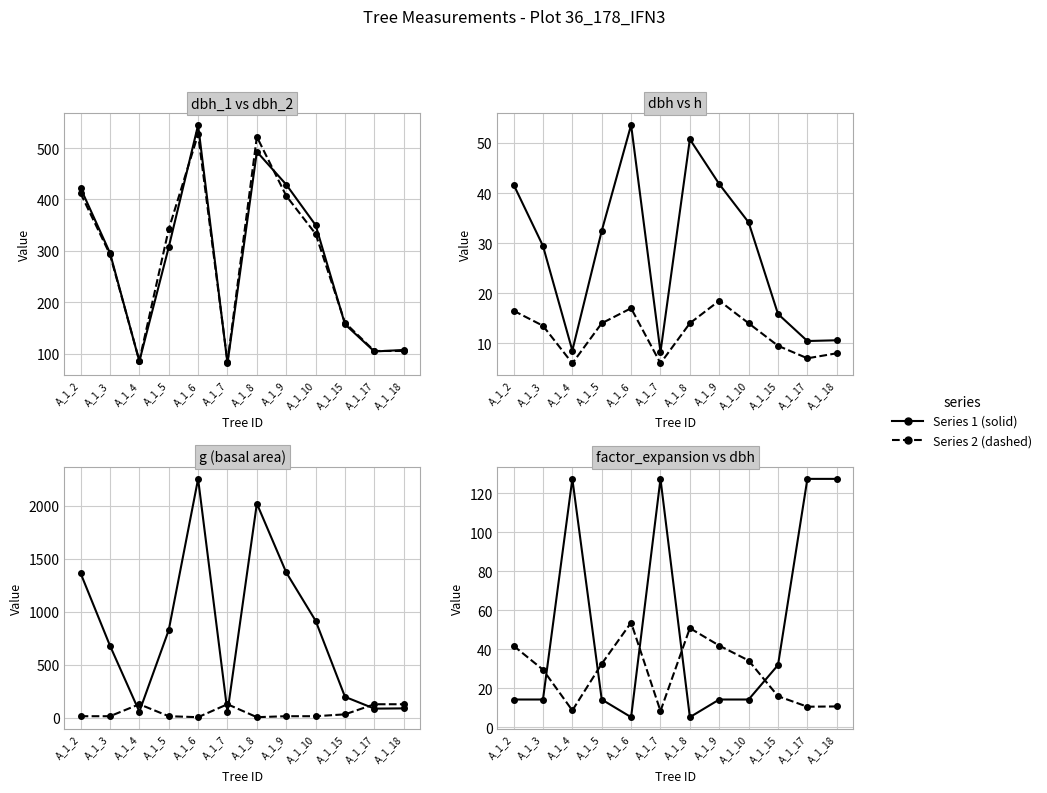

What is the average value of the dbh series?

28.1